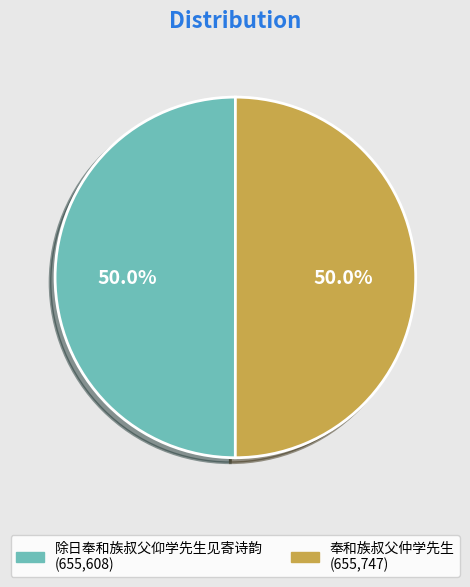

What is the ratio of the value at 除日奉和族叔父仰学先生见寄诗韵 to the value at 奉和族叔父仲学先生?

1.0